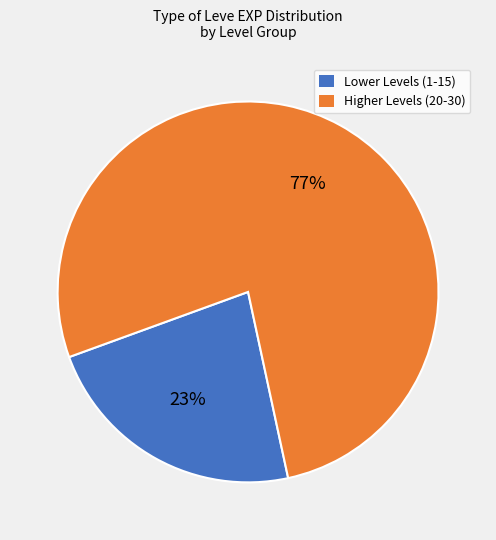

Is there any slice that represents more than half of the pie?

Yes